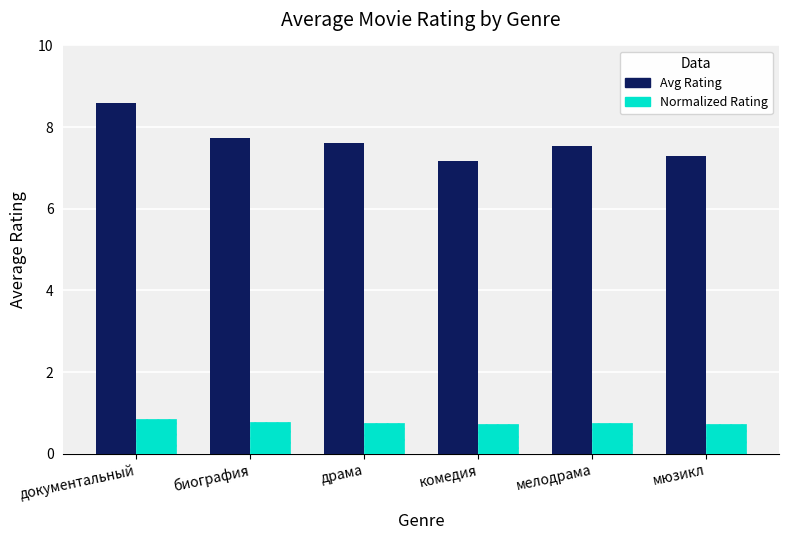

What is the sum of the Avg Rating values at комедия and мюзикл?

14.5